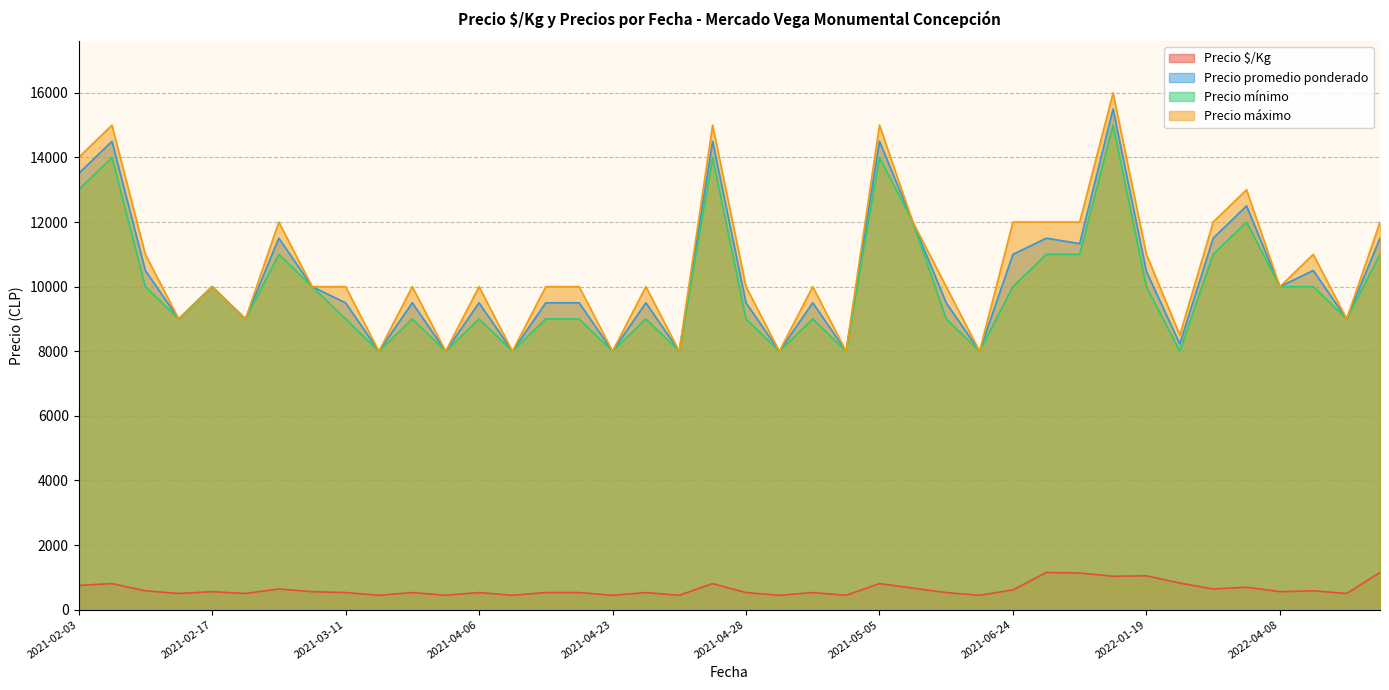

List the series in order of their peak value, lowest first.

Precio $/Kg, Precio mínimo, Precio promedio ponderado, Precio máximo